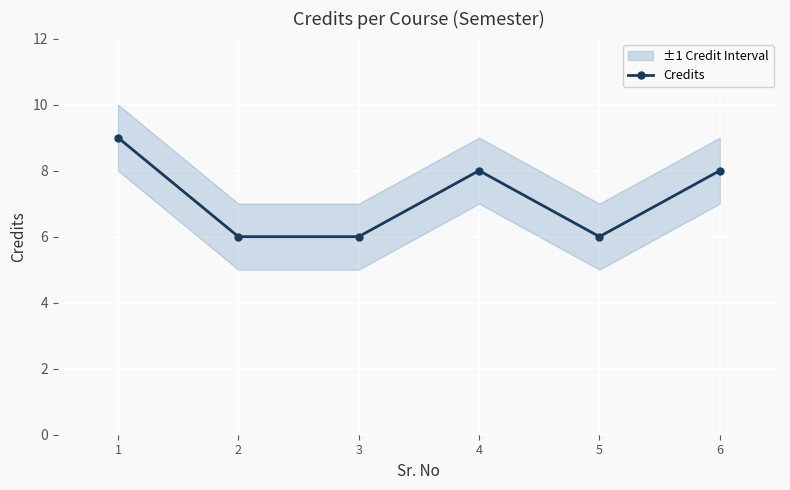

Read the Credits value at 5.

6